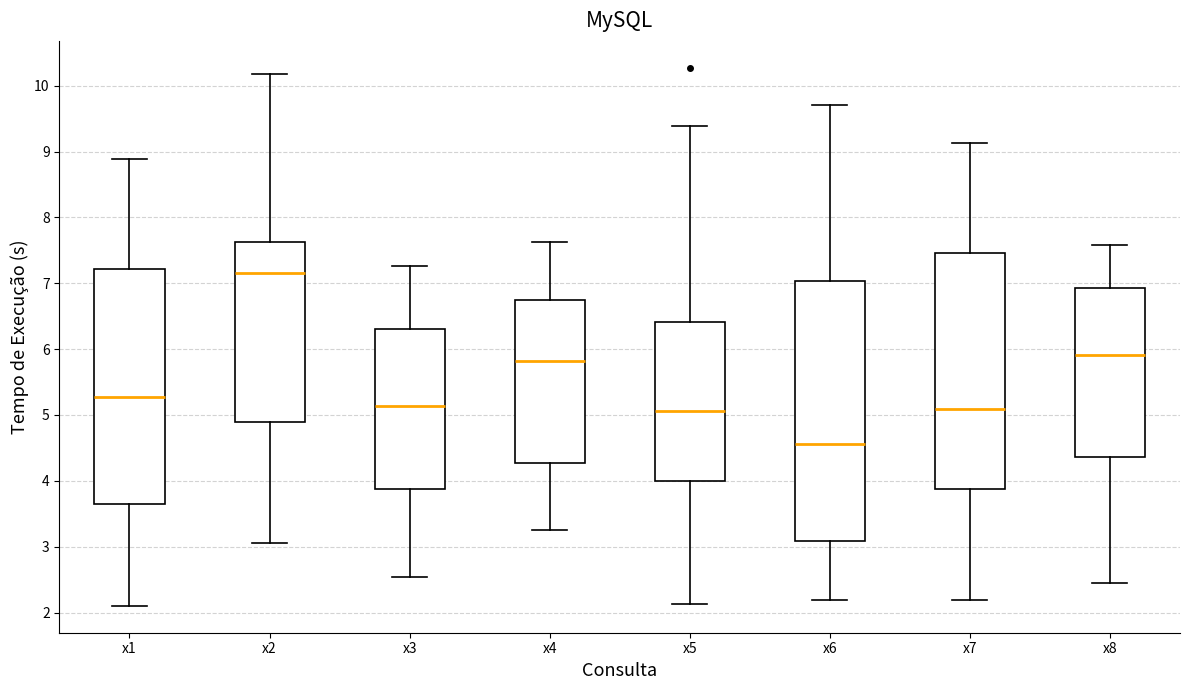

Which box's median line is the lowest?

x6